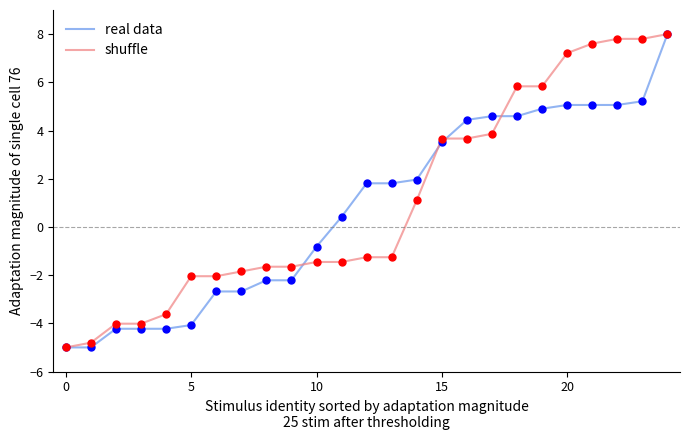

What is the minimum value for shuffle?

-5.0